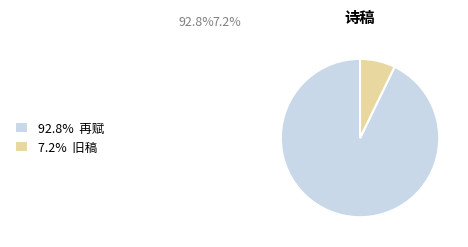

Is there any slice that represents more than half of the pie?

Yes